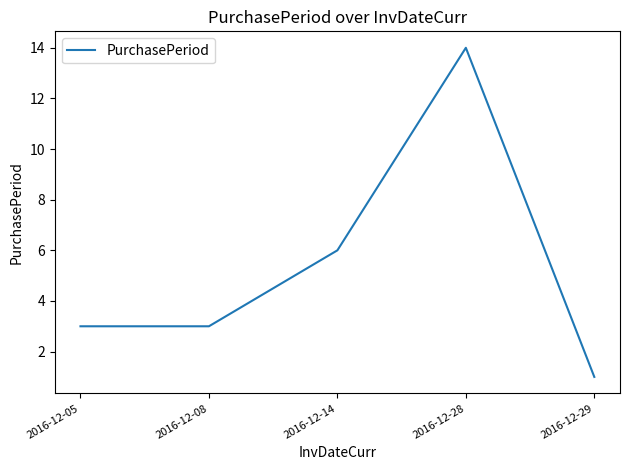

Is it true that the value at 2016-12-08 is 3?

True